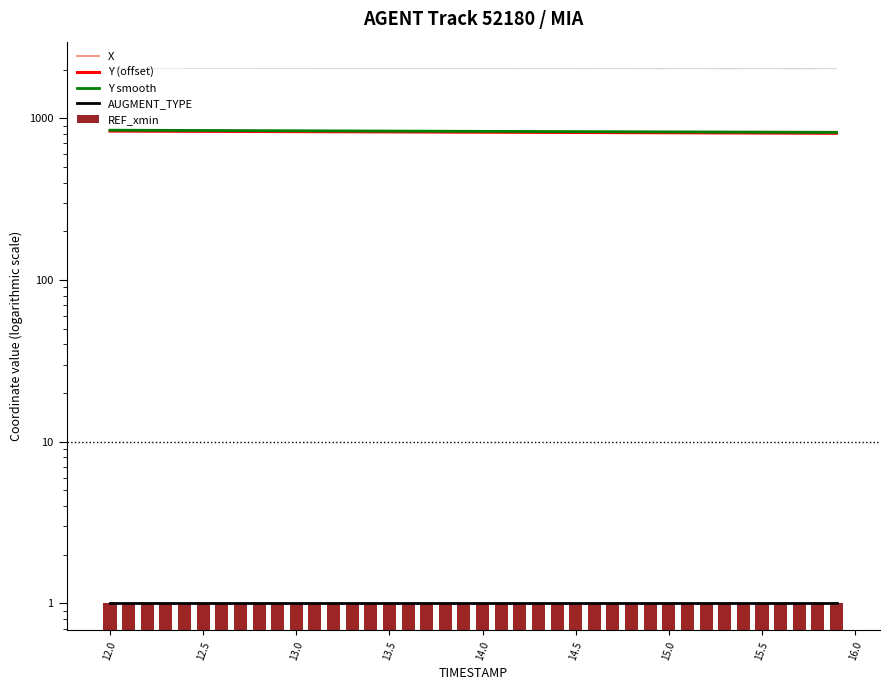

What is the minimum value shown in the chart?

1.0